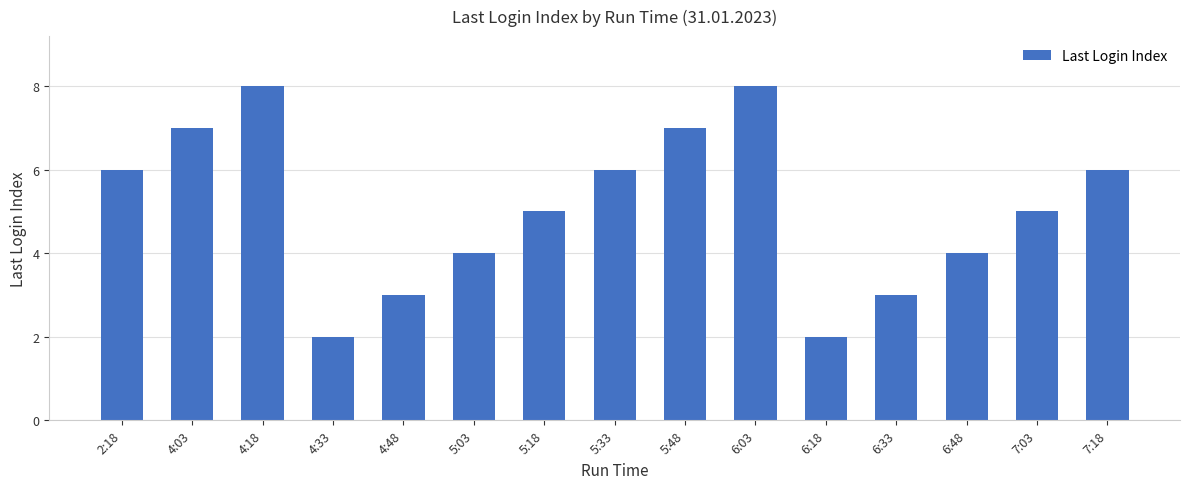

Between 5:18 and 6:33, which is larger?

5:18